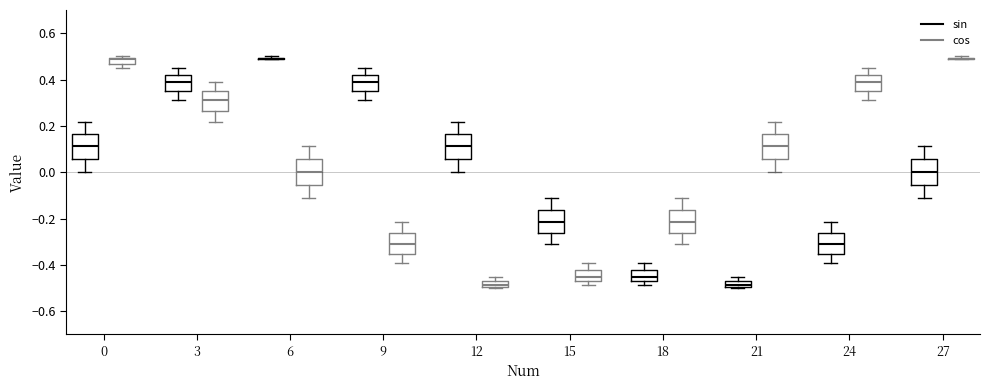

Where does the lower whisker of the box for 21 (cos) end on the y-axis? The values are not printed on the chart, so give them approximately, as read against the axis.

0.00